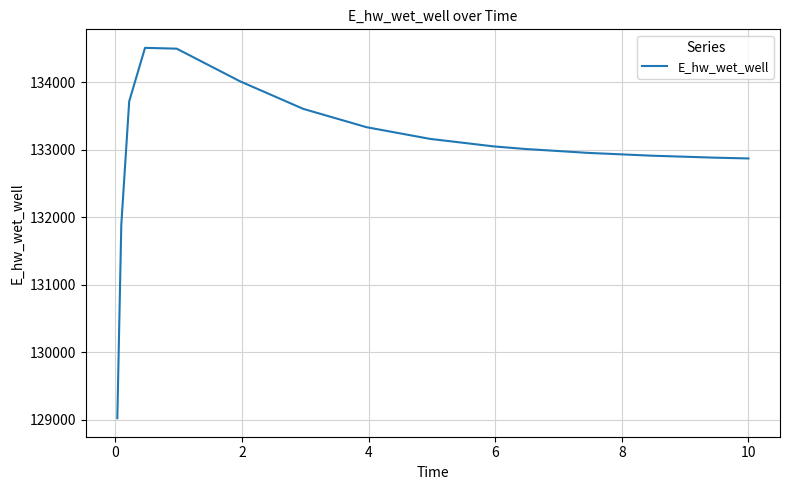

What is the minimum value shown in the chart?

129025.6